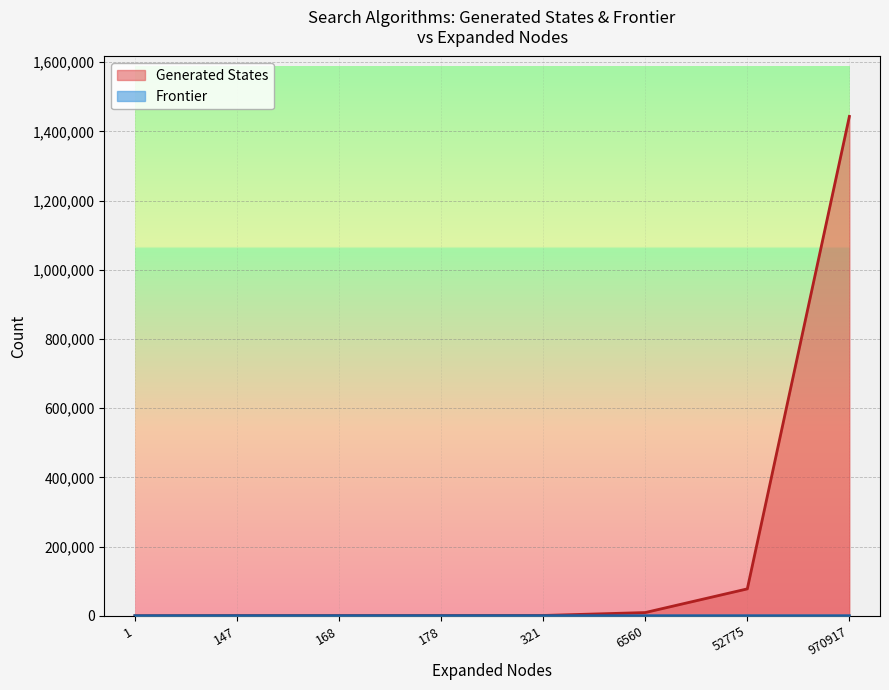

At 1, list the series in order from smallest to largest.

Frontier, Generated States